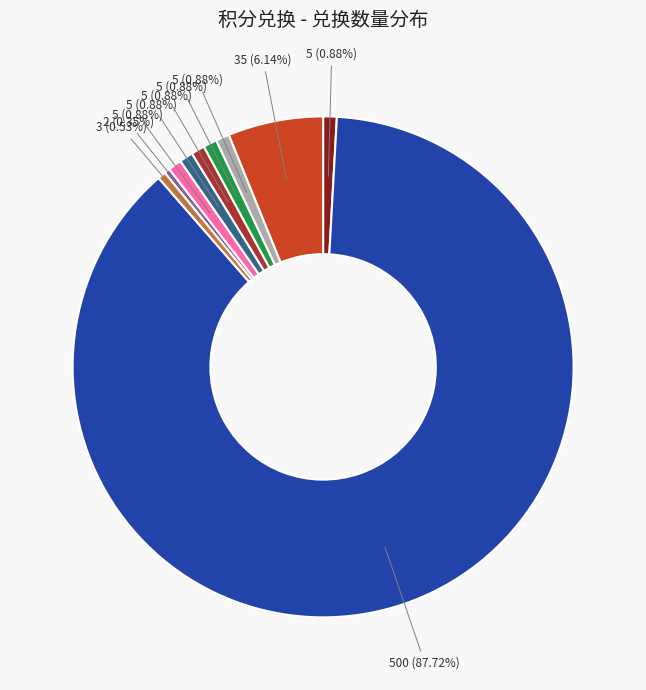

Is there a majority slice in this chart?

Yes